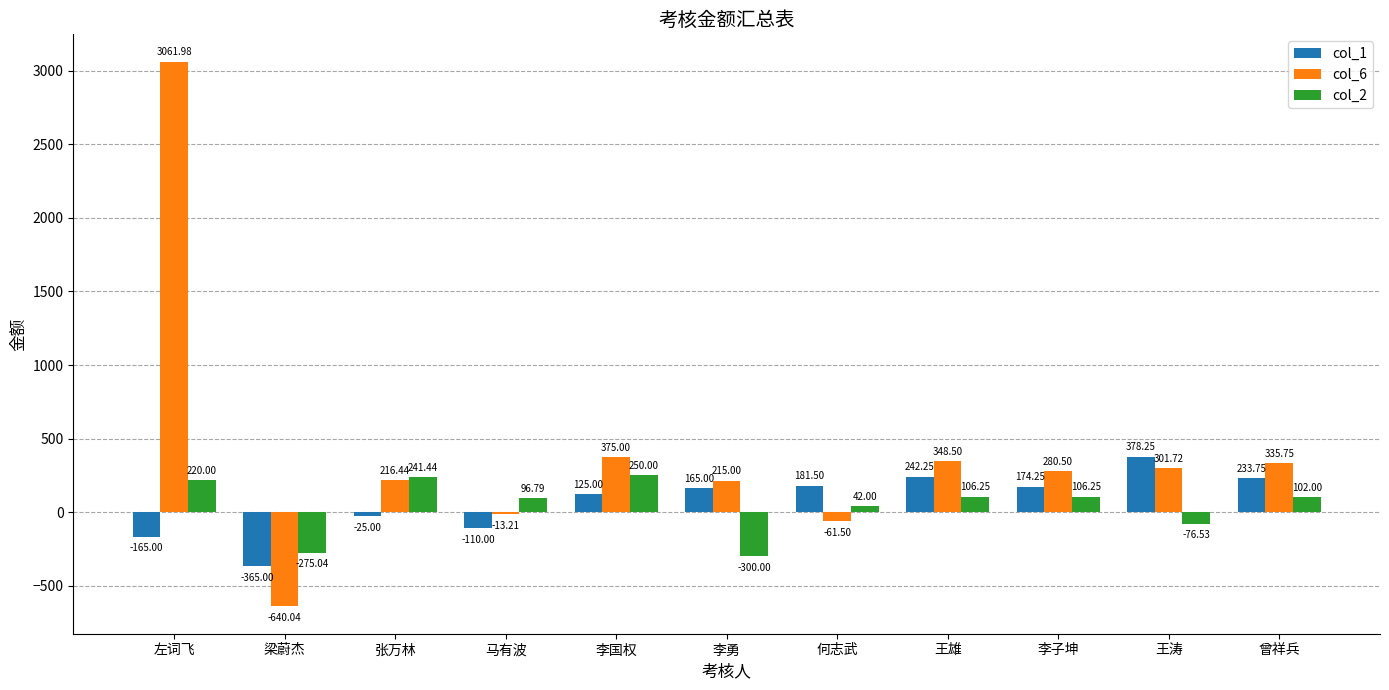

What is the sum of the col_1 values at 左词飞 and 李国权?

-40.0